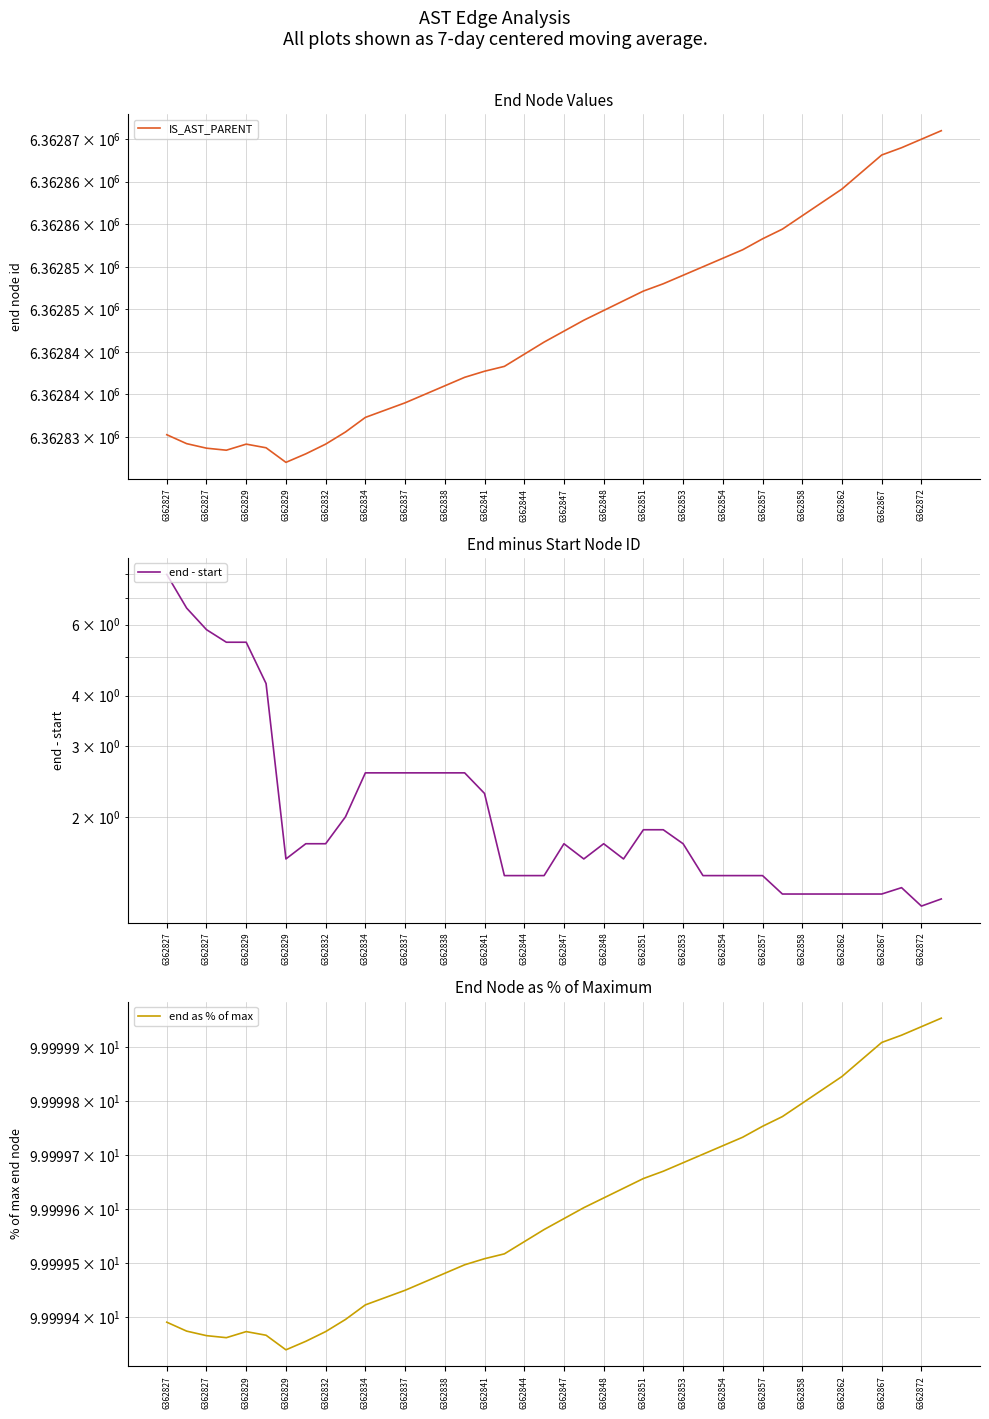

At which category is the sum across all series the highest?

39